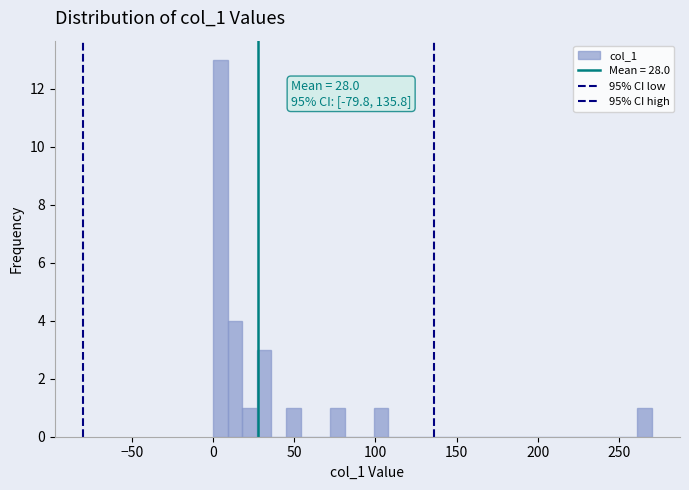

Read against the x-axis, roughly where is the centre of the tallest bar?

5